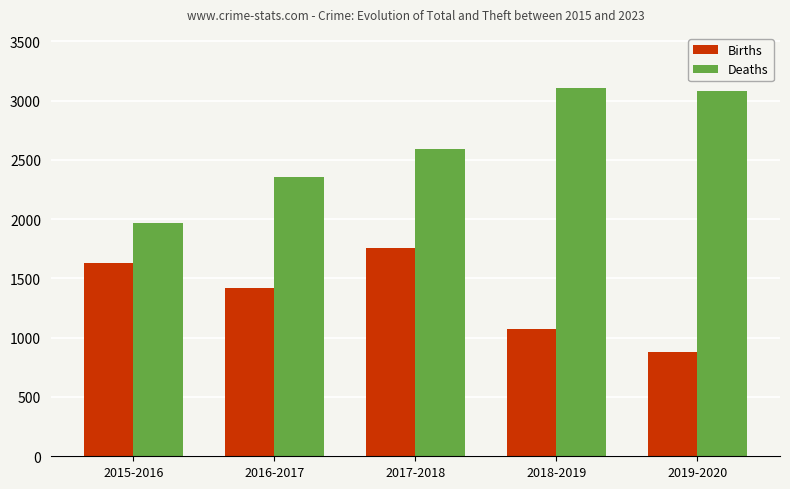

What is the total value across all series at 2016-2017?

3774